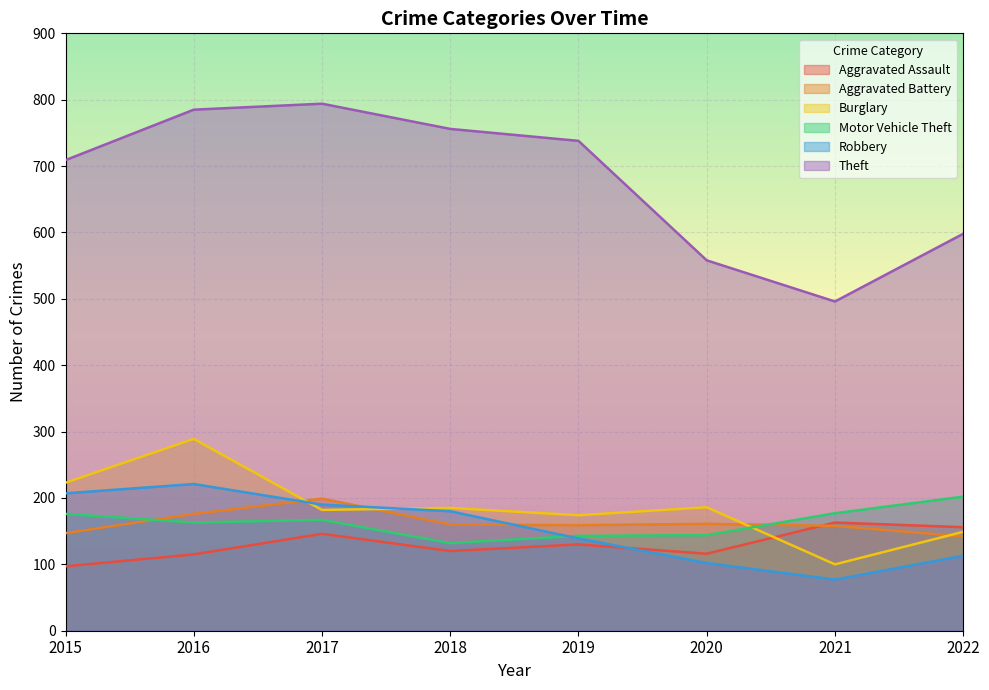

Is it true that Aggravated Battery equals 294 at 2017?

False